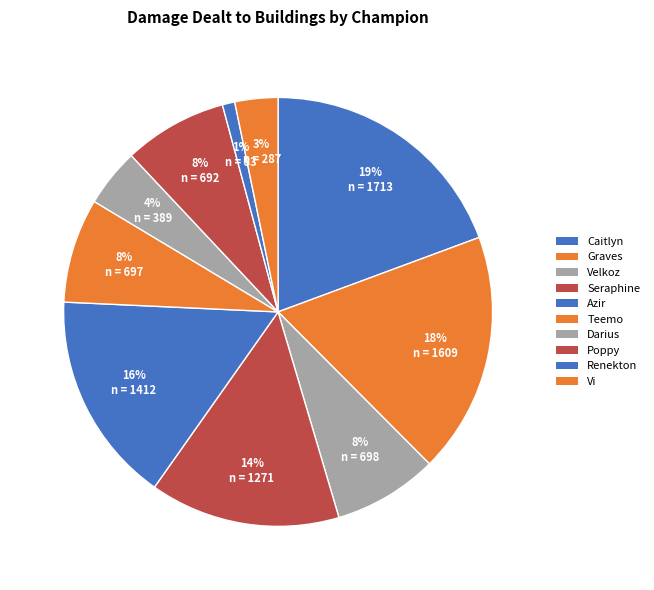

Is there any slice that represents more than half of the pie?

No